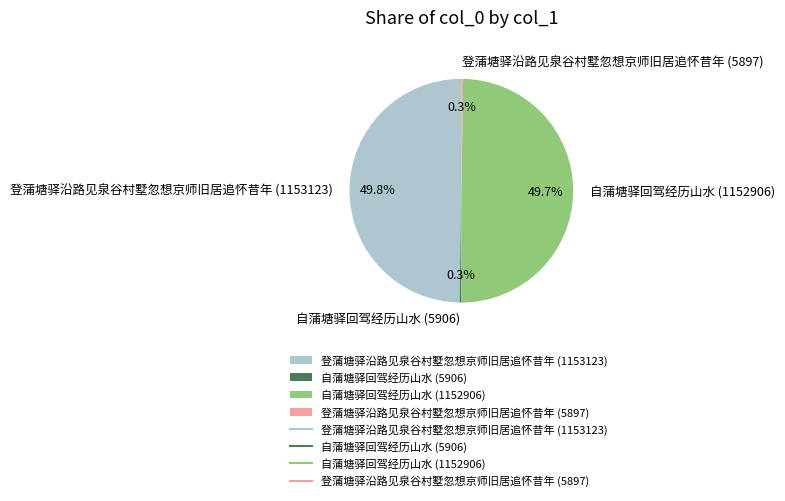

What portion of the pie excludes 登蒲塘驿沿路见泉谷村墅忽想京师旧居追怀昔年 (1153123)?

50.2%